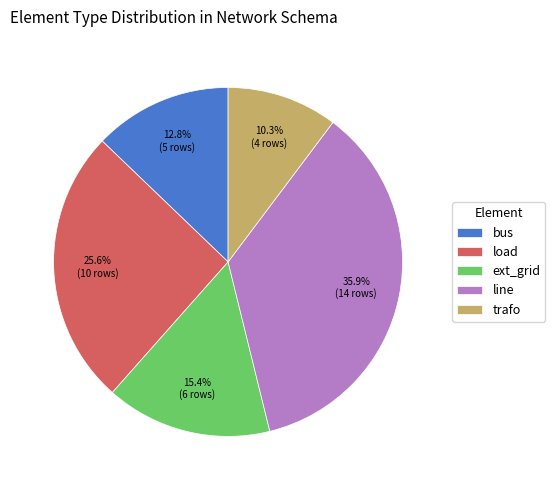

To the nearest percent, what is the difference between the largest and smallest slice percentages?

26%